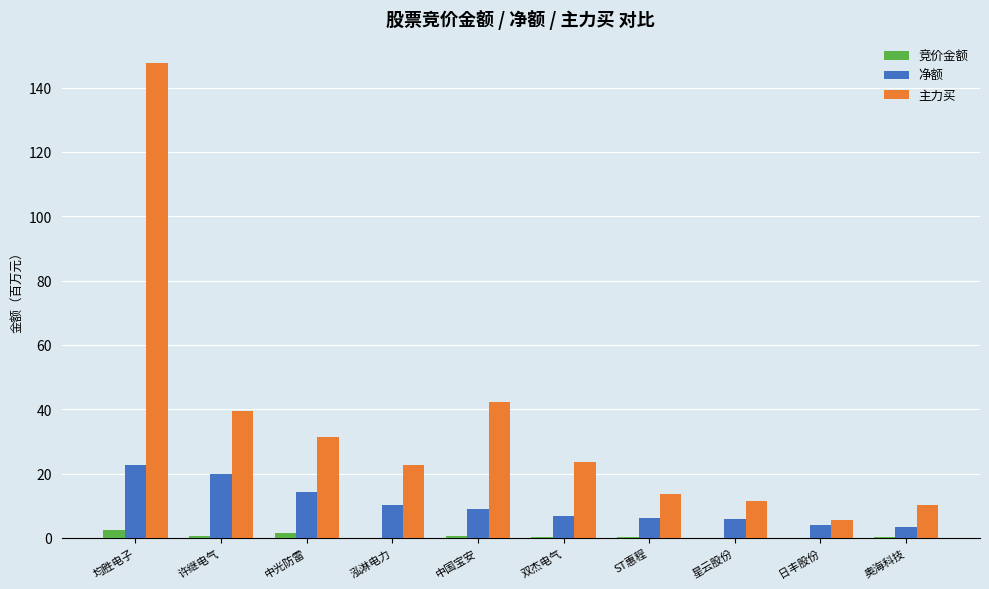

Where does the 主力买 series first go above 23?

均胜电子